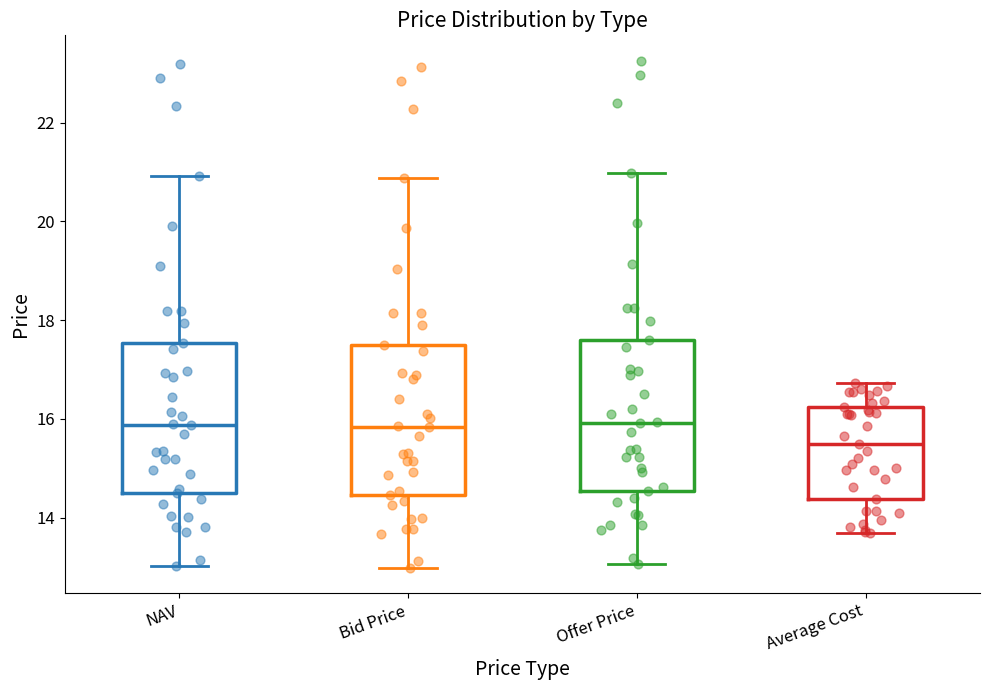

Reading left to right, read every box against the y-axis: the position of its median line, the range the box covers, and the ends of its whiskers. The values are not printed on the chart, so give them approximately, as read against the axis.

NAV: median 15.8, box 14.4 to 17.6, whiskers 13.0 to 21.0
Bid Price: median 15.8, box 14.4 to 17.4, whiskers 13.0 to 20.8
Offer Price: median 16.0, box 14.6 to 17.6, whiskers 13.0 to 21.0
Average Cost: median 15.4, box 14.4 to 16.2, whiskers 13.6 to 16.8